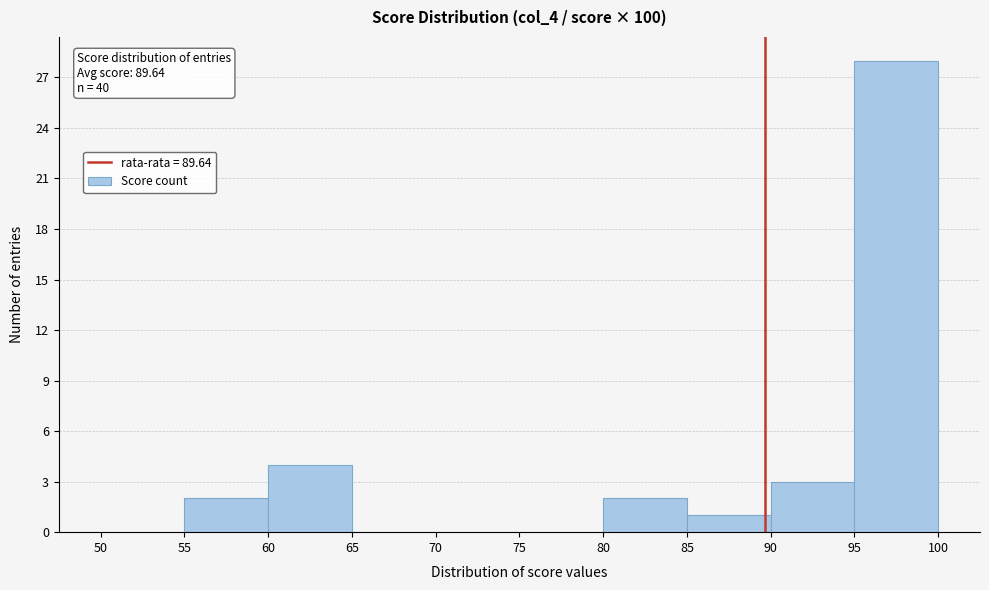

Which range on the x-axis has the tallest bar?

95 to 100